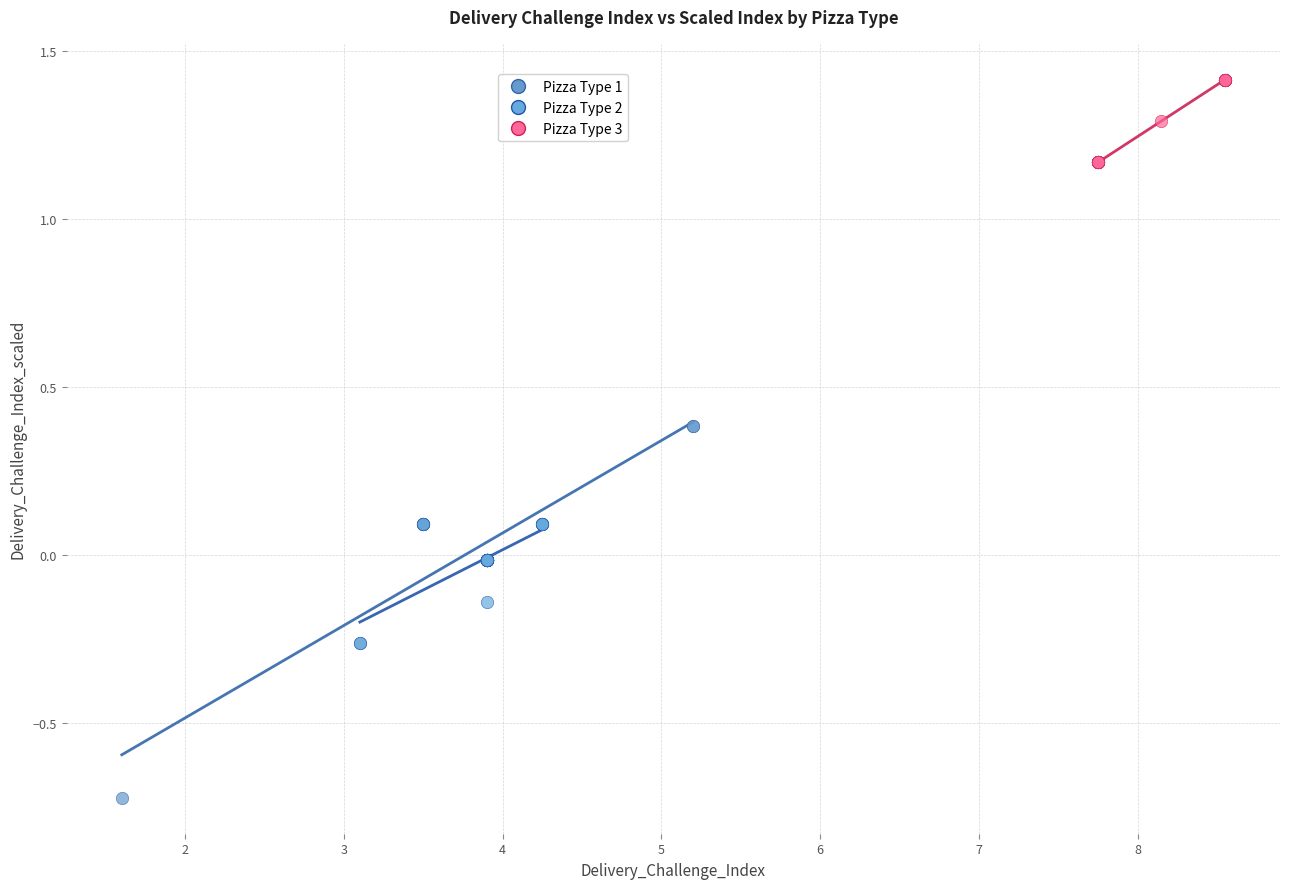

Which series reaches the minimum Y coordinate?

Pizza Type 1